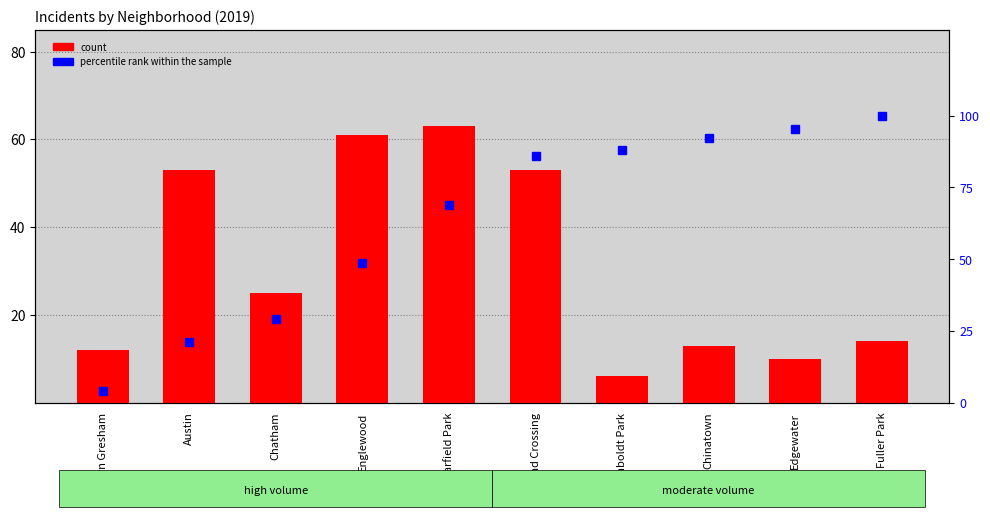

At which label is count closest to 34?

Chatham